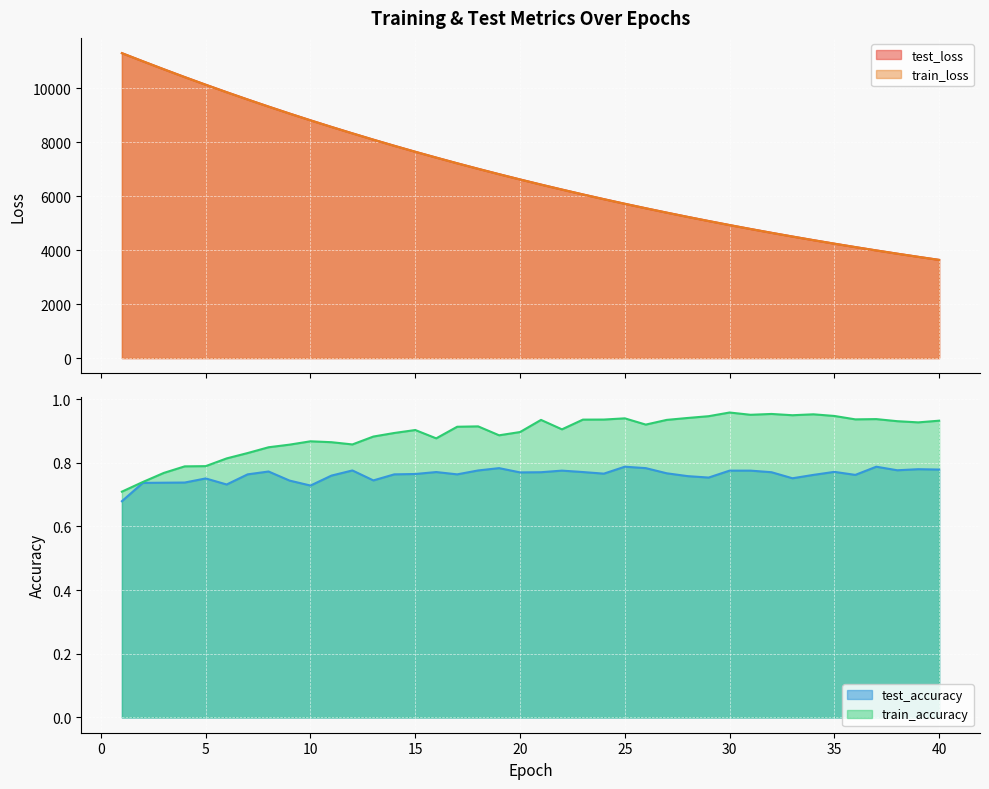

Which series has the largest total across all categories?

test_loss